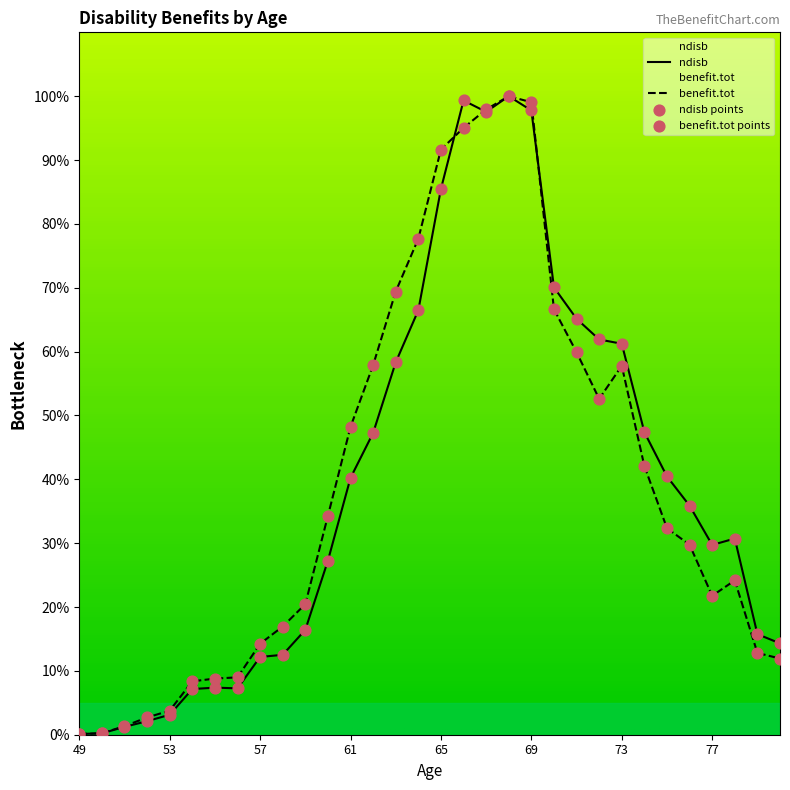

Which series contains the lowest Y value?

ndisb